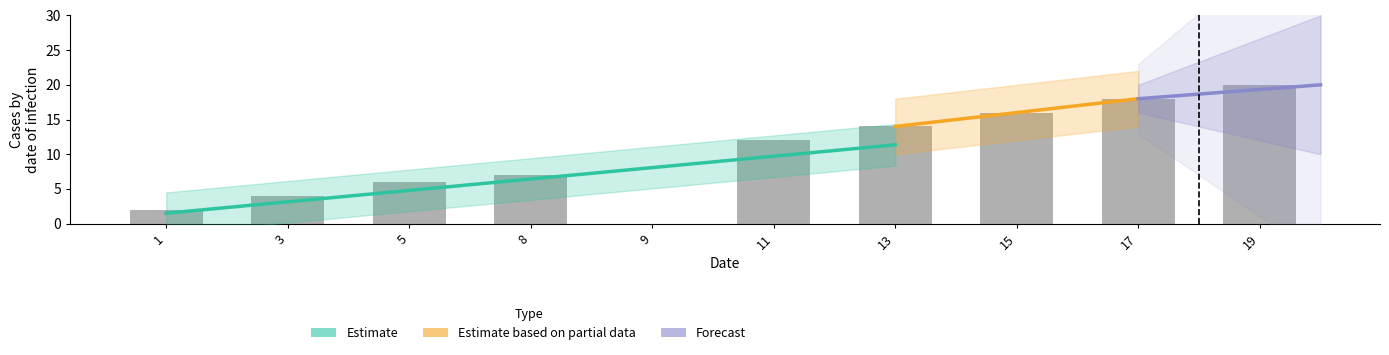

At which label is the value closest to 10?

11